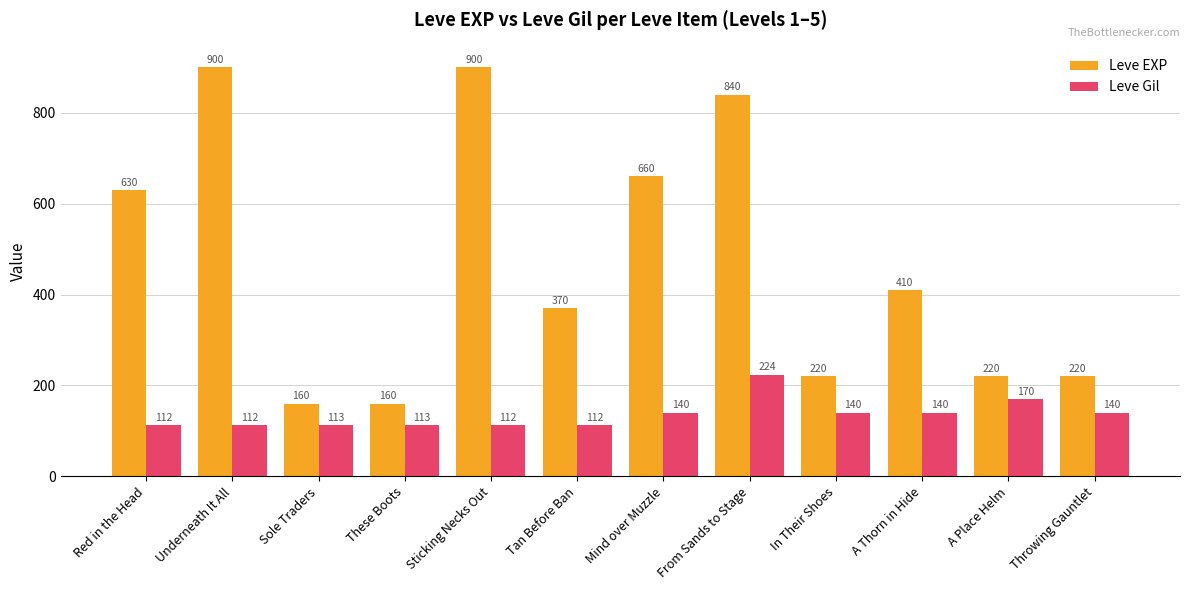

The Leve EXP series shows 41 at These Boots. True or false?

False